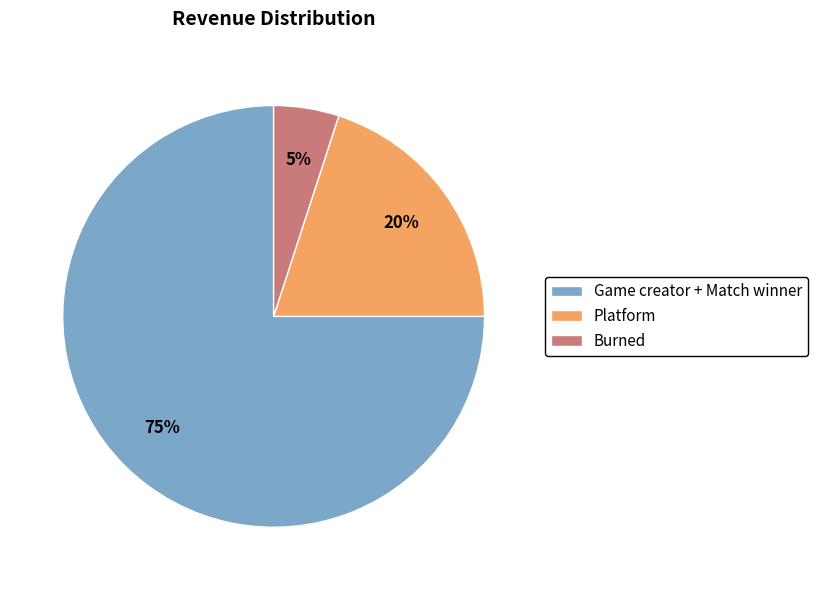

Is the sum of Game creator + Match winner and Platform greater than half?

Yes